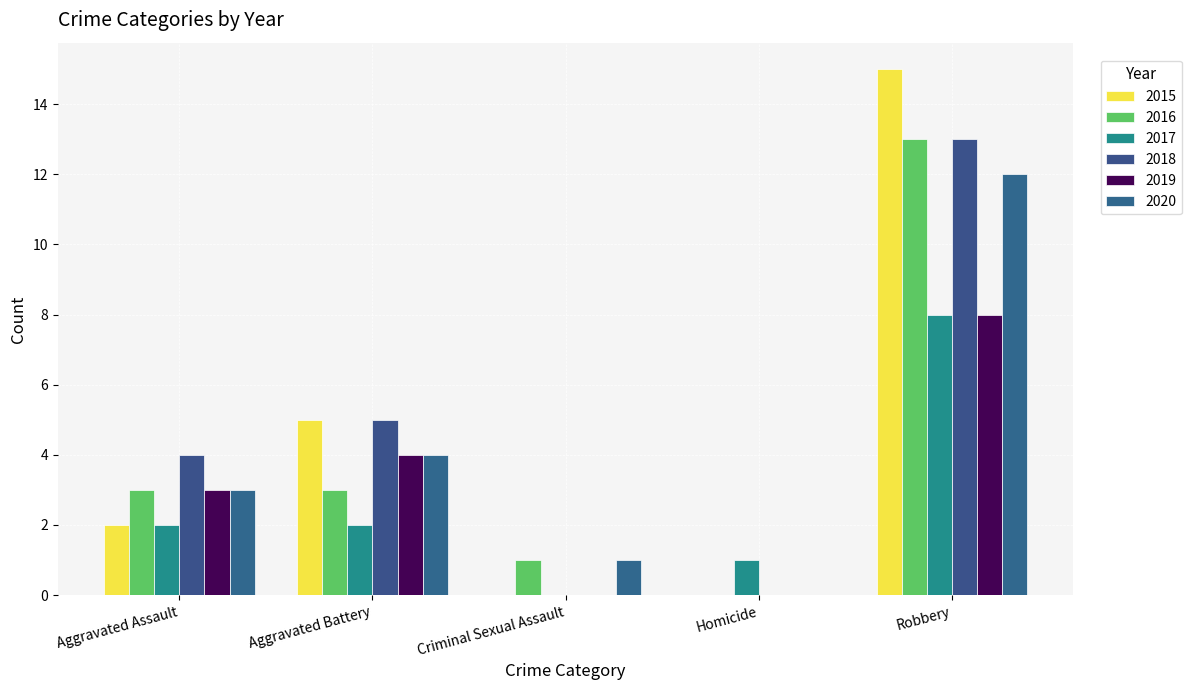

At which label is 2018 closest to 6?

Aggravated Battery